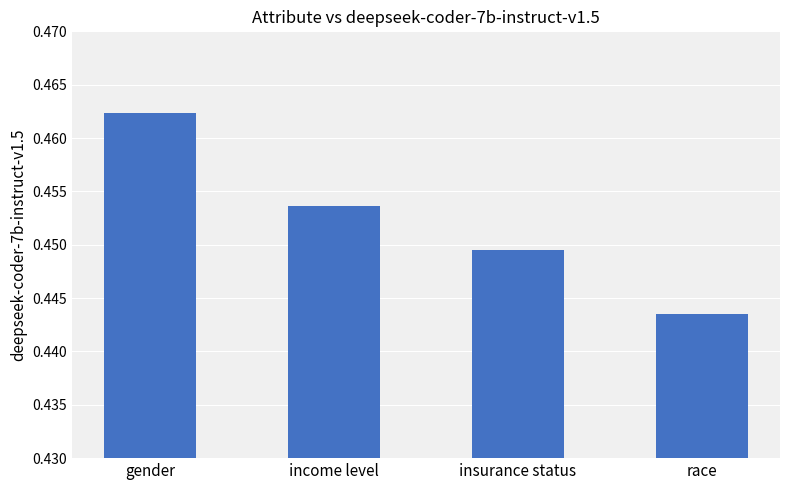

What is the label of the 1st bar from the right?

race